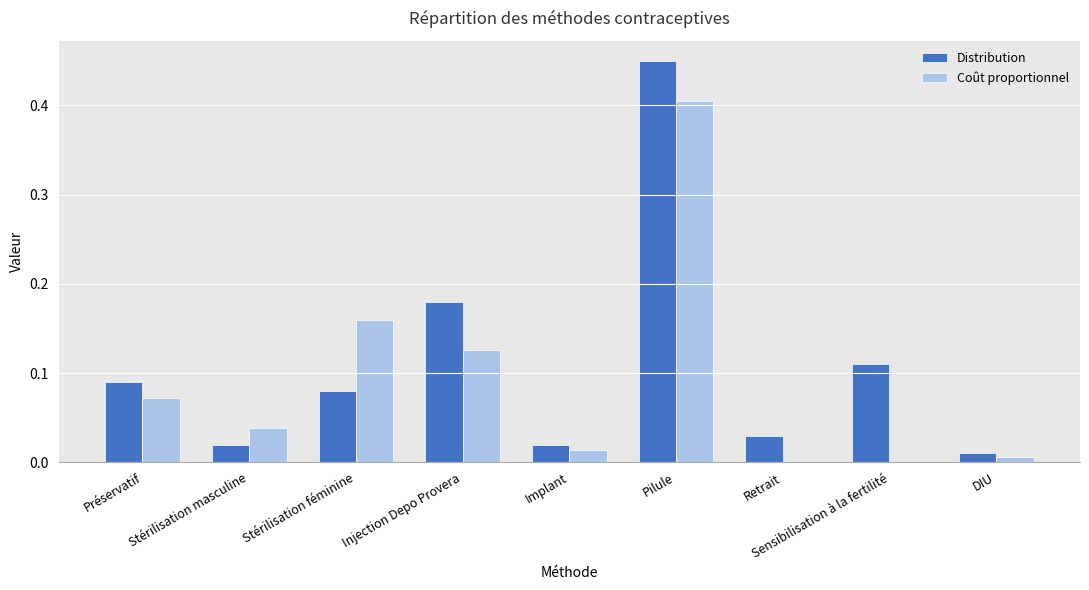

What is the sum of all Distribution values?

1.0